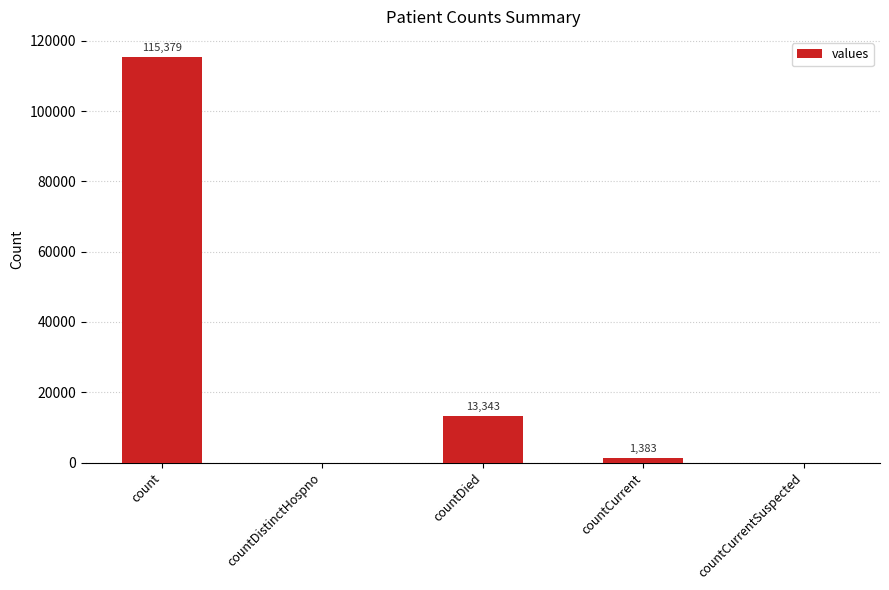

What is the greatest value displayed?

115379